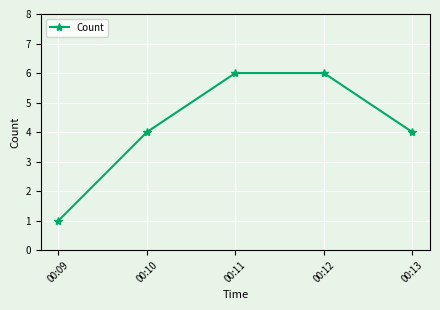

True or false: the data shows 6 at 00:10.

False